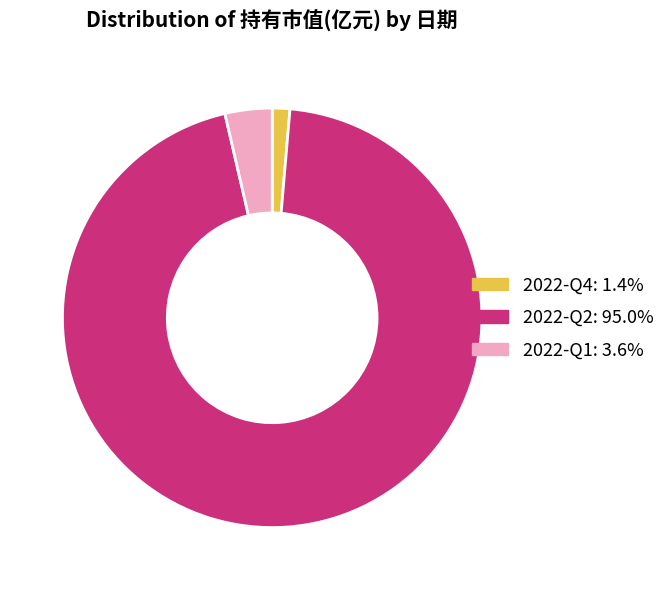

True or false: 2022-Q2 accounts for 81% of the total.

False